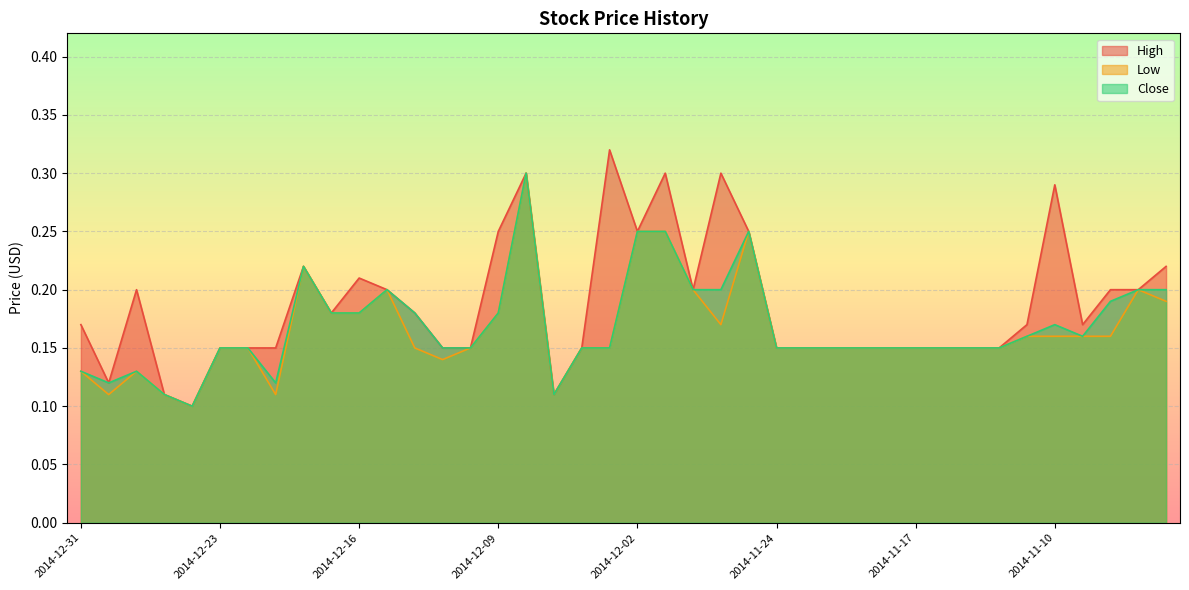

List the series in order of their peak value, highest first.

High, Low, Close